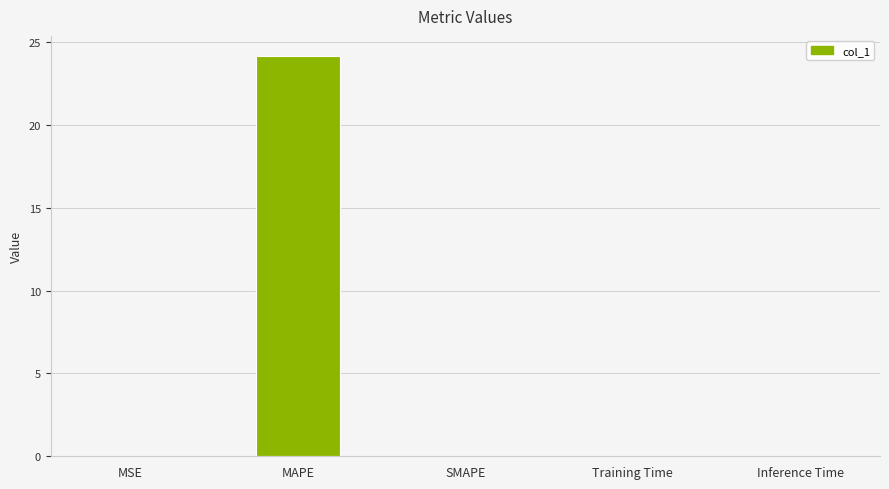

What is the maximum value shown in the chart?

24.2